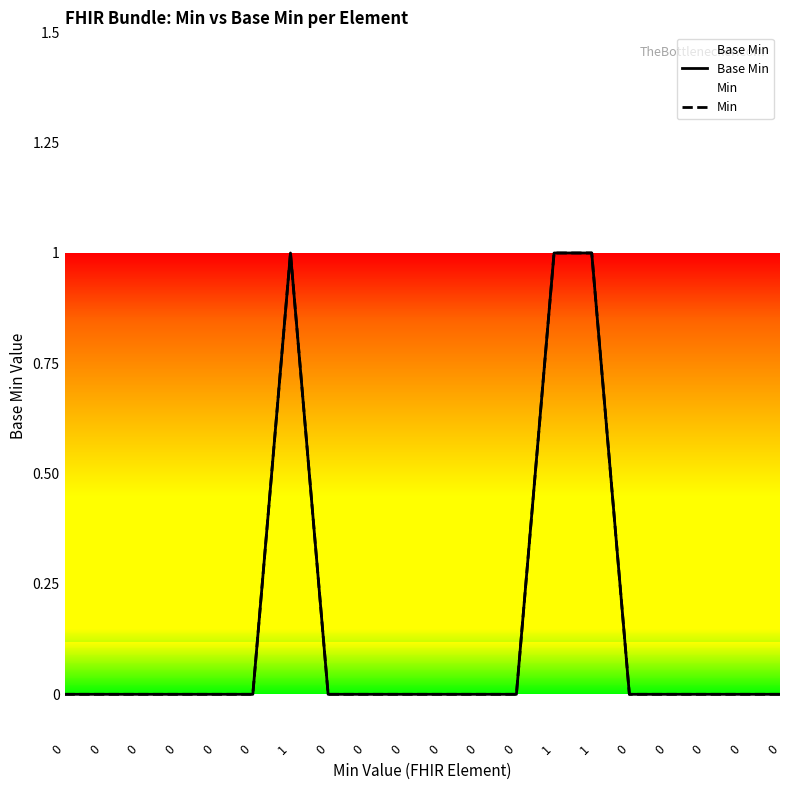

At which category is the sum across all series the highest?

1